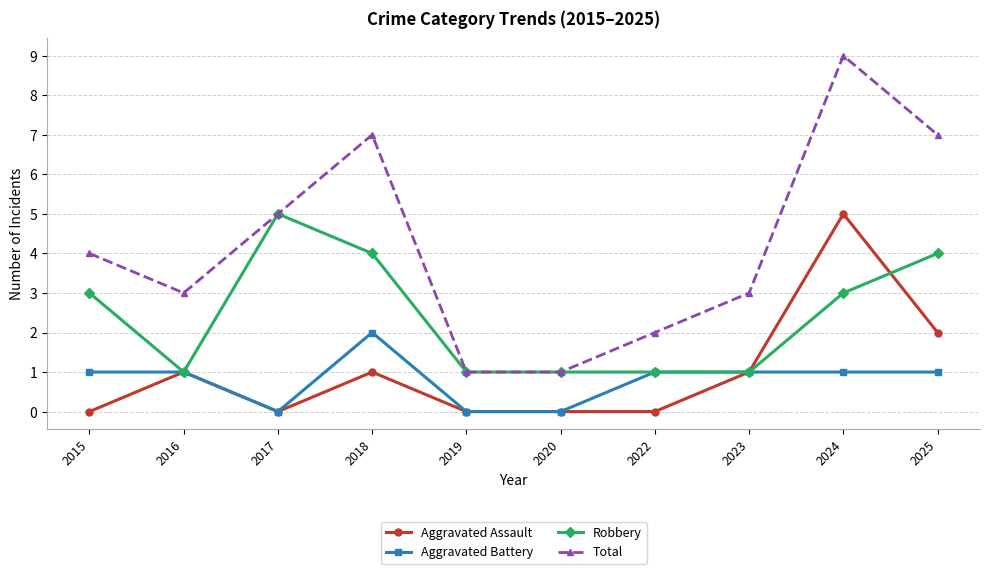

In Robbery, how many points are higher than both neighbors (excluding endpoints)?

1